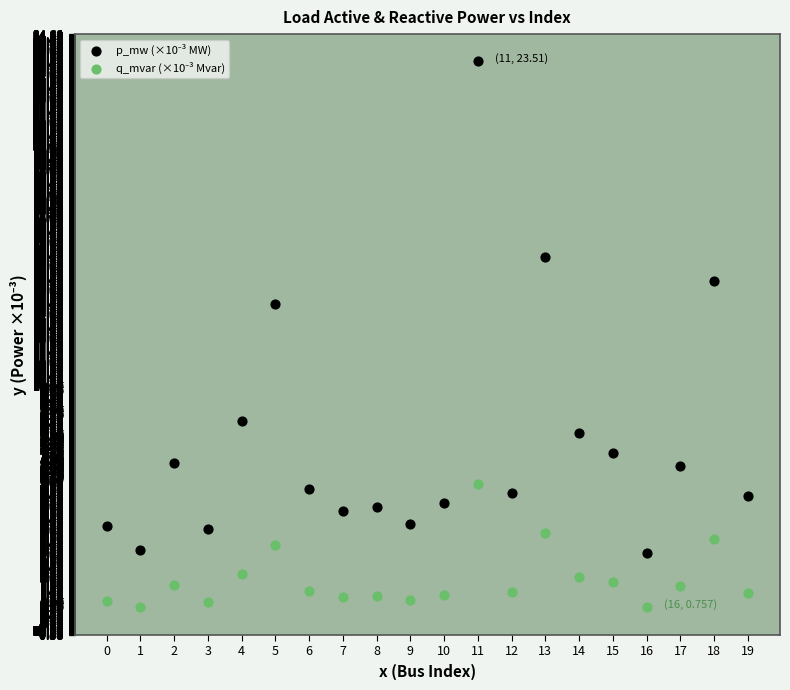

Across all data points, what is the range of Y values (max minus min)?

22.8